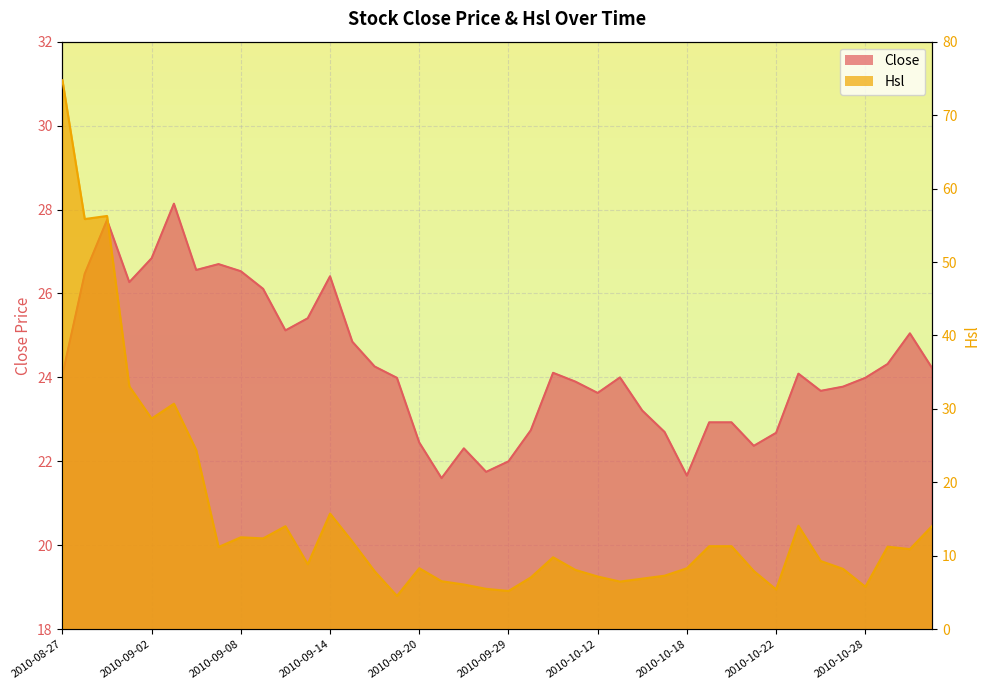

Where does the Close series first go above 24?

2010-08-27